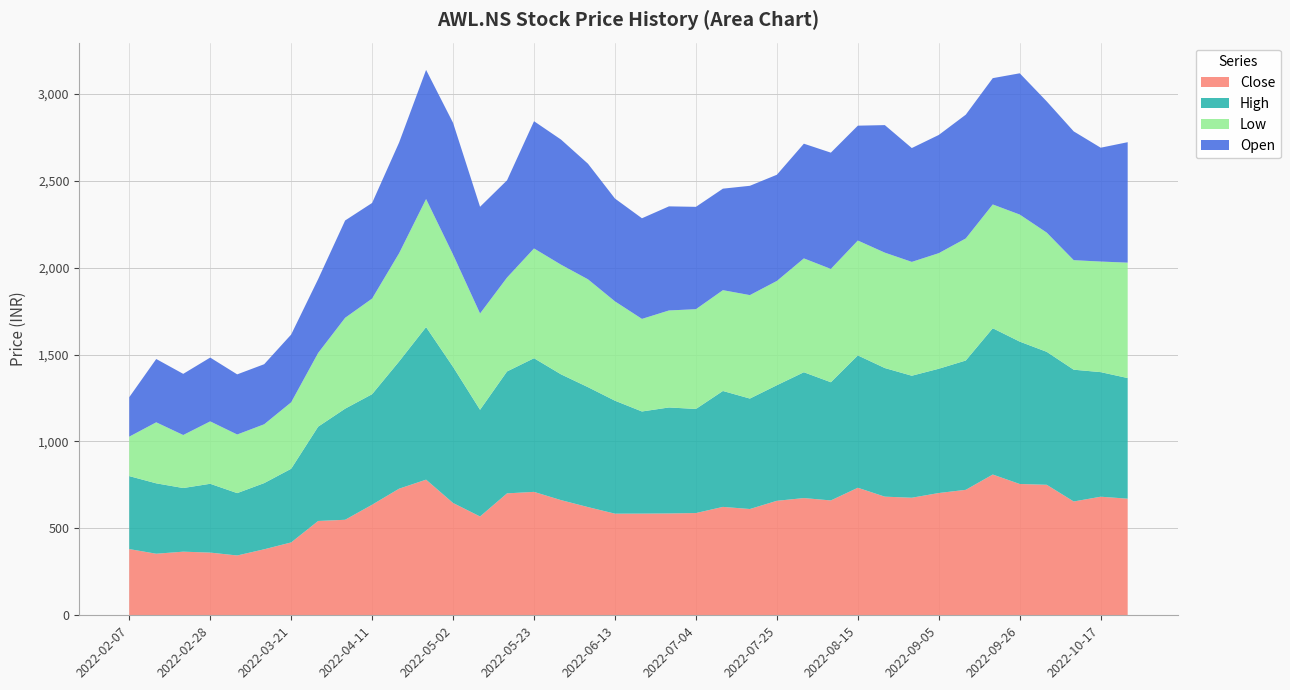

Reading left to right, extract all data points from this chart.

Close: 2022-02-07=381.0	2022-02-14=354.3	2022-02-21=366.1	2022-02-28=360.8	2022-03-07=344.2	2022-03-14=379.8	2022-03-21=419.2	2022-03-28=542.7	2022-04-04=549.6	2022-04-11=636.1	2022-04-18=728.5	2022-04-25=780.4	2022-05-02=646.2	2022-05-09=568.6	2022-05-16=701.5	2022-05-23=710.1	2022-05-30=662.8	2022-06-06=622.6	2022-06-13=584.7	2022-06-20=585.0	2022-06-27=586.0	2022-07-04=588.3	2022-07-11=623.7	2022-07-18=611.5	2022-07-25=658.8	2022-08-01=674.5	2022-08-08=660.9	2022-08-15=733.8	2022-08-22=682.6	2022-08-29=676.4	2022-09-05=703.6	2022-09-12=722.0	2022-09-19=810.0	2022-09-26=755.5	2022-10-03=751.0	2022-10-10=654.9	2022-10-17=682.3	2022-10-24=671.0
High: 2022-02-07=419.9	2022-02-14=405.0	2022-02-21=366.2	2022-02-28=395.9	2022-03-07=358.8	2022-03-14=380.9	2022-03-21=423.9	2022-03-28=542.7	2022-04-04=639.3	2022-04-11=636.1	2022-04-18=732.0	2022-04-25=878.0	2022-05-02=783.0	2022-05-09=613.9	2022-05-16=701.5	2022-05-23=769.0	2022-05-30=723.7	2022-06-06=690.0	2022-06-13=650.0	2022-06-20=587.7	2022-06-27=609.8	2022-07-04=599.0	2022-07-11=667.0	2022-07-18=635.5	2022-07-25=665.0	2022-08-01=724.0	2022-08-08=680.0	2022-08-15=761.6	2022-08-22=740.0	2022-08-29=702.0	2022-09-05=715.0	2022-09-12=744.0	2022-09-19=841.7	2022-09-26=819.2	2022-10-03=765.0	2022-10-10=758.2	2022-10-17=716.9	2022-10-24=694.0
Low: 2022-02-07=227.0	2022-02-14=351.1	2022-02-21=305.0	2022-02-28=359.1	2022-03-07=337.2	2022-03-14=338.4	2022-03-21=382.3	2022-03-28=424.1	2022-04-04=522.8	2022-04-11=550.1	2022-04-18=622.6	2022-04-25=736.6	2022-05-02=646.2	2022-05-09=554.1	2022-05-16=540.2	2022-05-23=631.6	2022-05-30=631.0	2022-06-06=620.5	2022-06-13=571.5	2022-06-20=532.6	2022-06-27=558.1	2022-07-04=574.0	2022-07-11=580.0	2022-07-18=595.2	2022-07-25=600.0	2022-08-01=655.0	2022-08-08=652.0	2022-08-15=660.9	2022-08-22=664.0	2022-08-29=655.0	2022-09-05=665.0	2022-09-12=702.4	2022-09-19=712.2	2022-09-26=731.0	2022-10-03=686.0	2022-10-10=630.2	2022-10-17=636.2	2022-10-24=664.0
Open: 2022-02-07=227.0	2022-02-14=364.2	2022-02-21=351.9	2022-02-28=367.1	2022-03-07=346.0	2022-03-14=345.6	2022-03-21=390.0	2022-03-28=424.9	2022-04-04=560.0	2022-04-11=550.1	2022-04-18=637.0	2022-04-25=743.0	2022-05-02=758.0	2022-05-09=613.9	2022-05-16=559.5	2022-05-23=732.0	2022-05-30=719.8	2022-06-06=665.0	2022-06-13=591.5	2022-06-20=579.0	2022-06-27=599.0	2022-07-04=588.9	2022-07-11=584.0	2022-07-18=629.0	2022-07-25=611.0	2022-08-01=660.0	2022-08-08=669.0	2022-08-15=660.9	2022-08-22=733.8	2022-08-29=655.0	2022-09-05=680.2	2022-09-12=712.1	2022-09-19=726.7	2022-09-26=812.8	2022-10-03=755.0	2022-10-10=741.0	2022-10-17=655.0	2022-10-24=693.0